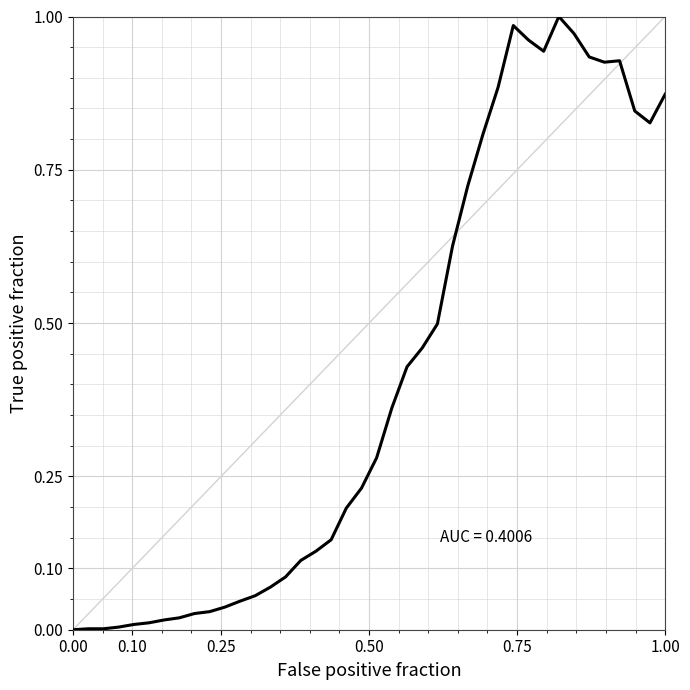

How many categories are shown in the chart?

40